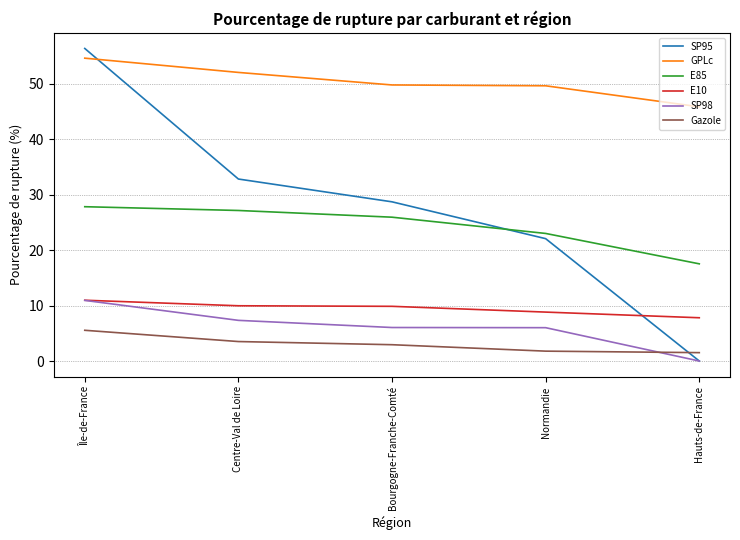

How many values in the GPLc series are below 49?

1